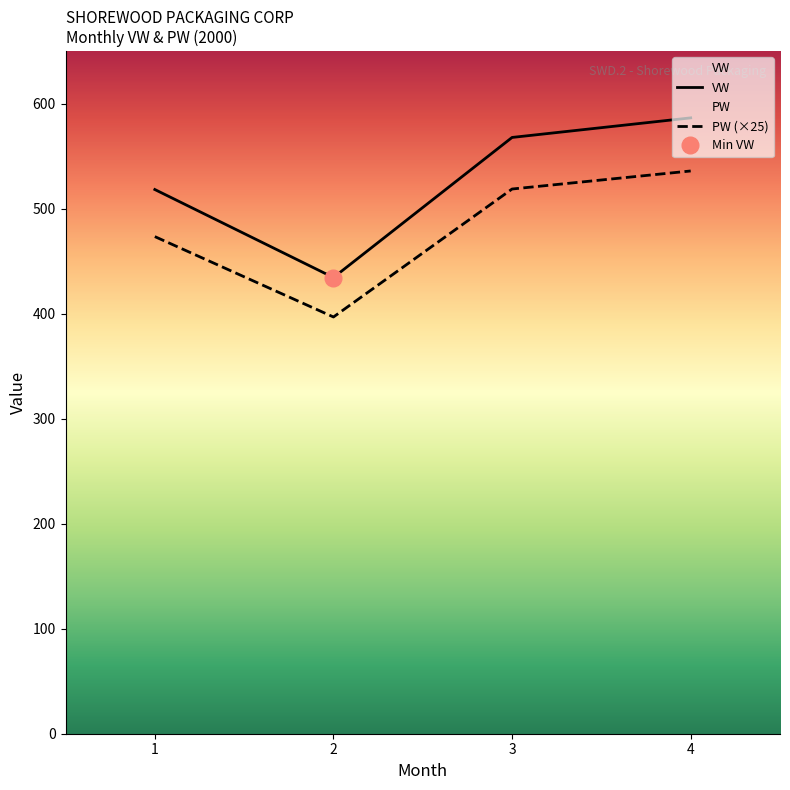

List the series in order of their overall mean, lowest first.

PW, VW